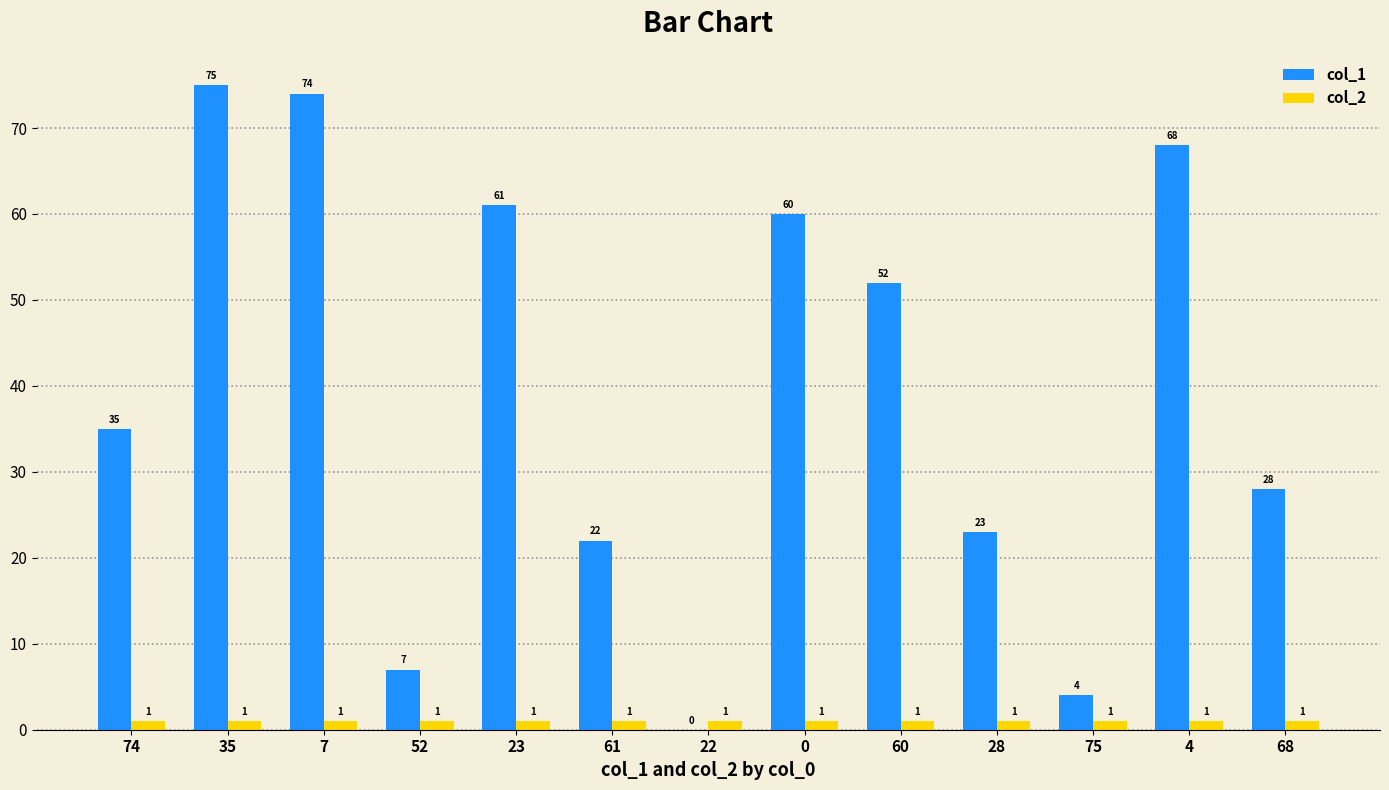

Is the value of col_2 at 68 greater than the value of col_1 at 4?

No